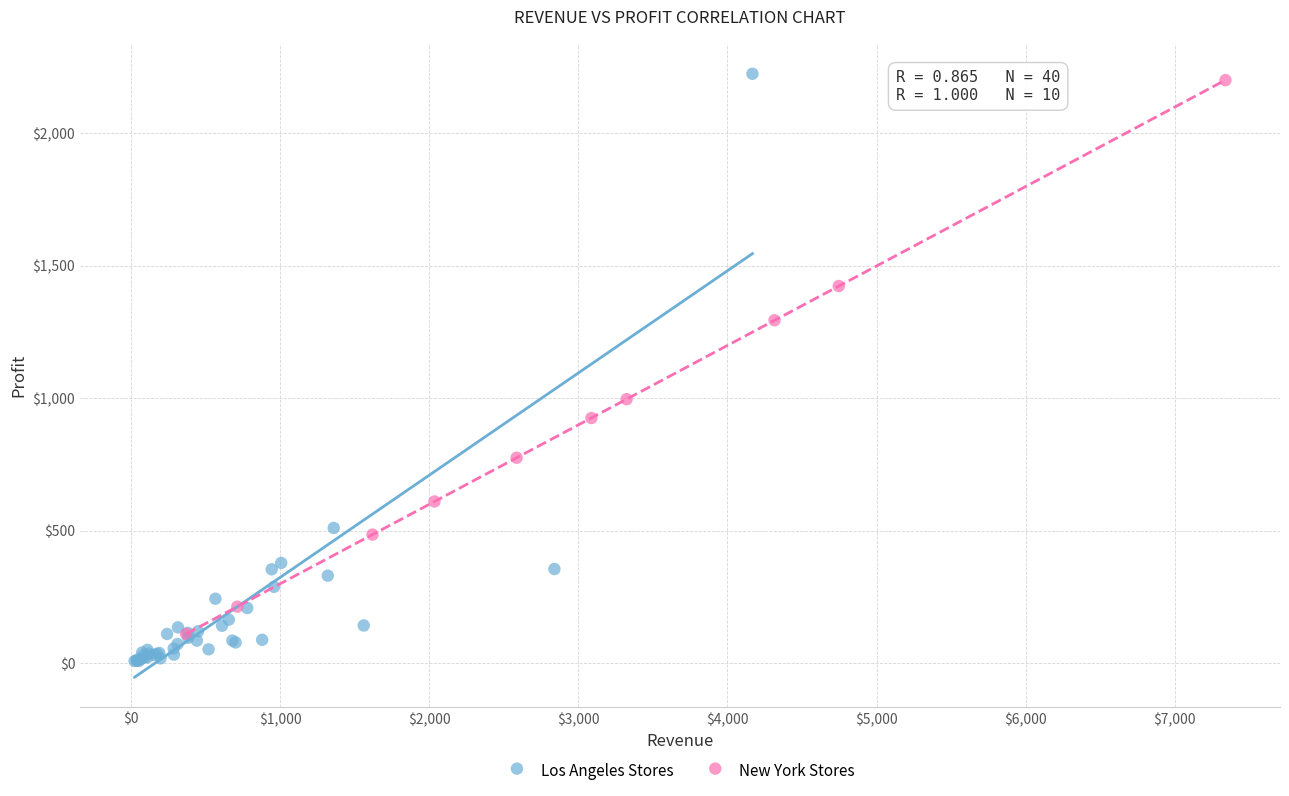

Which series reaches the maximum Y coordinate?

Los Angeles Stores